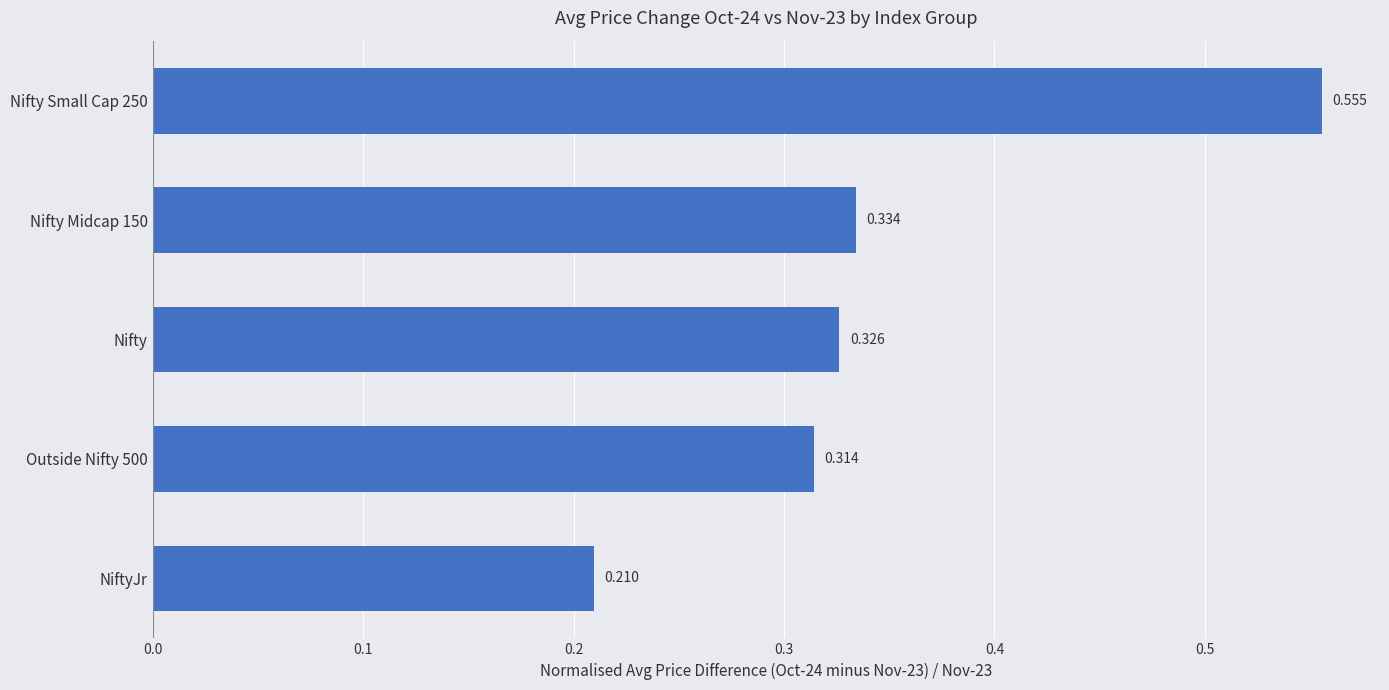

Between Nifty and Outside Nifty 500, which is larger?

Nifty